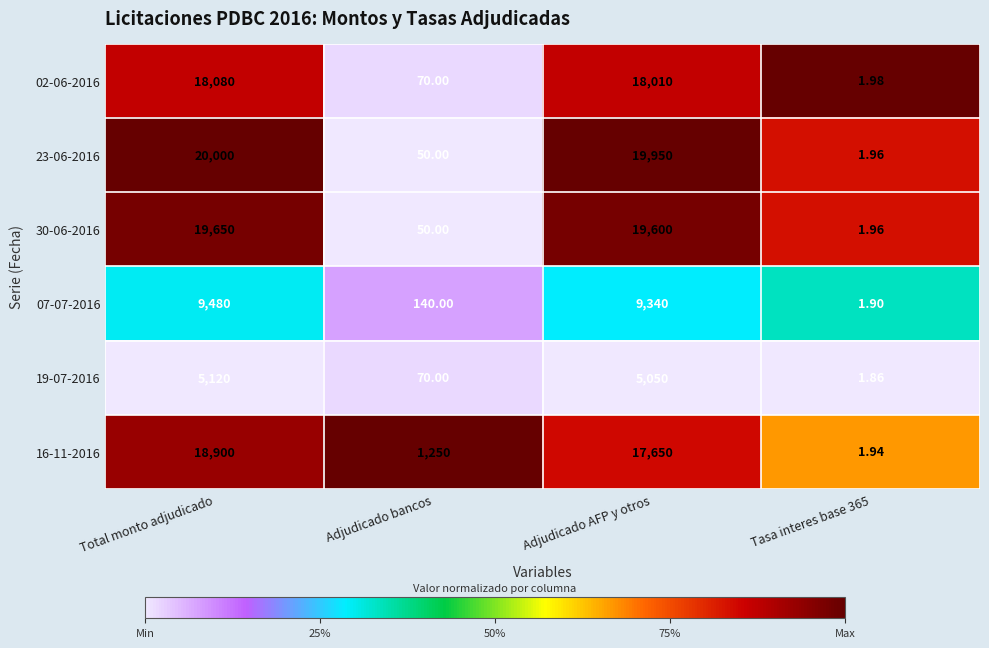

At which category is the sum across all series the highest?

Total monto adjudicado